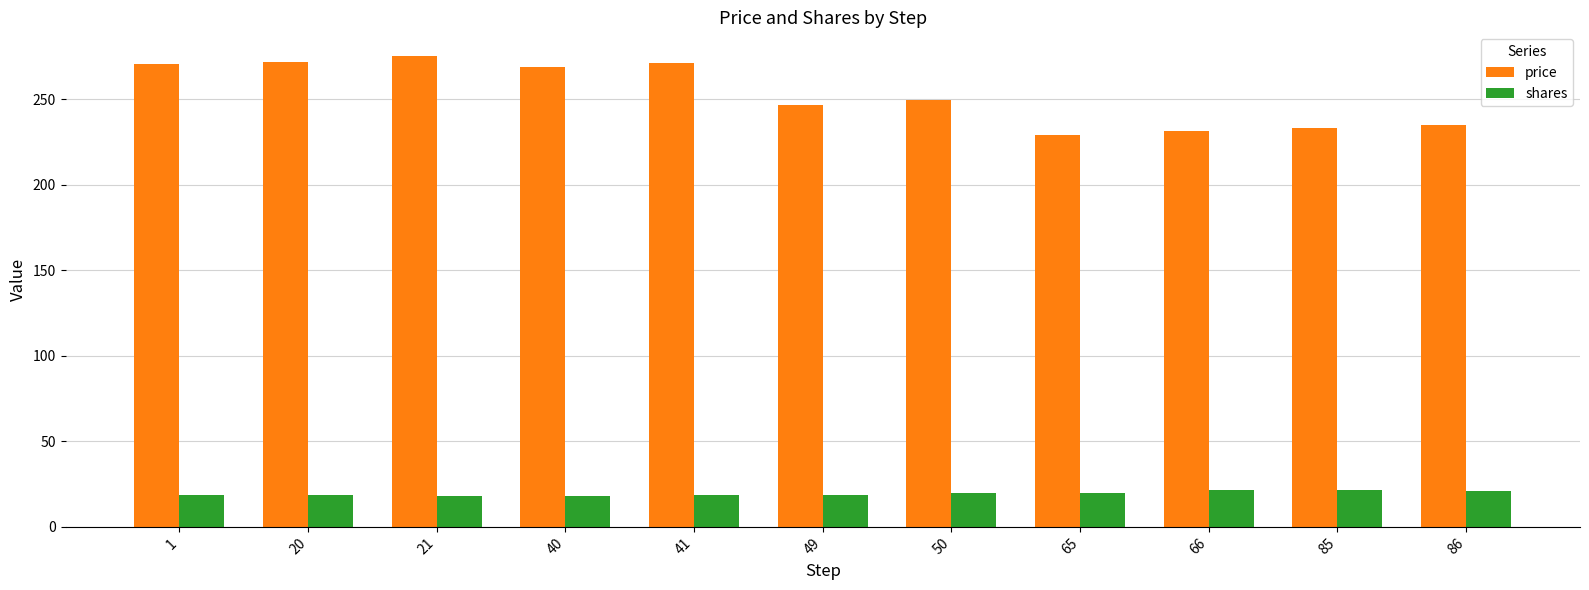

List the series in order of their peak value, lowest first.

shares, price